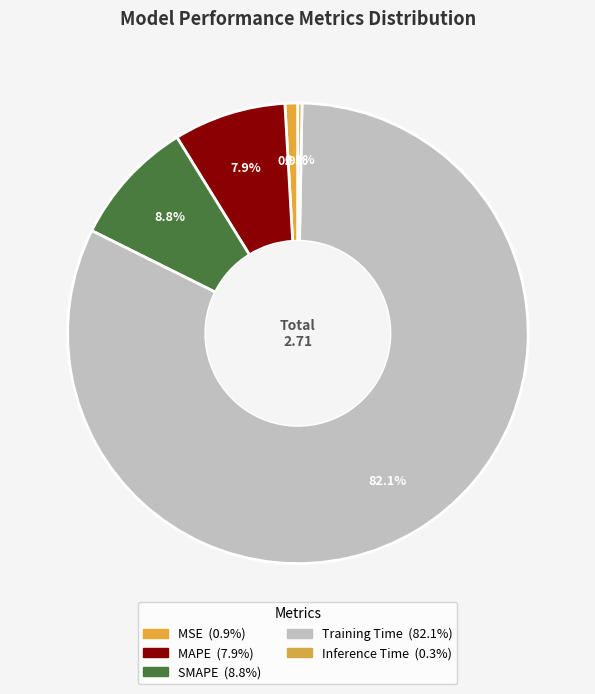

Which slice is the largest?

Training Time